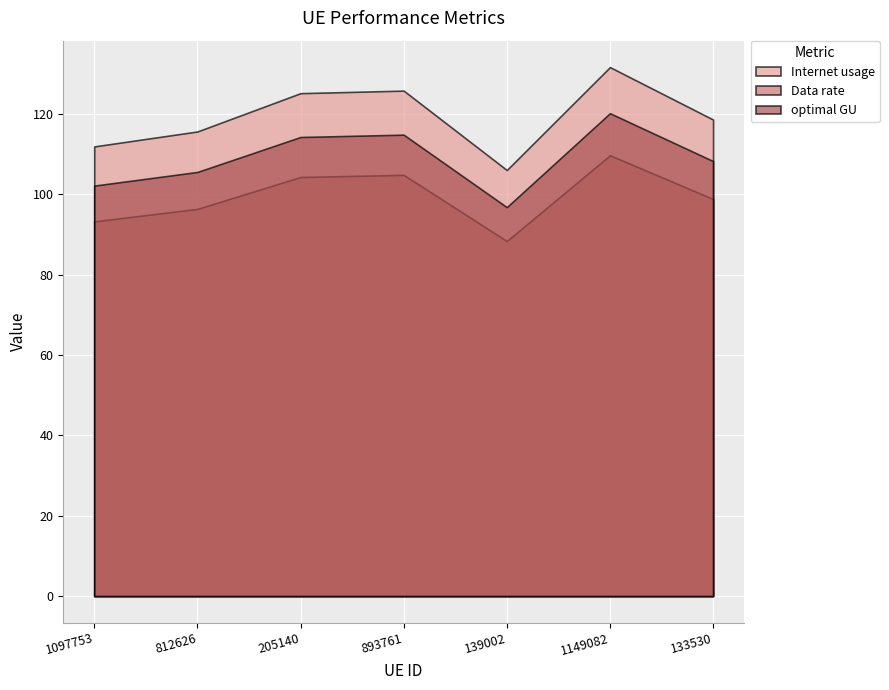

Reading left to right, transcribe all the data shown in this chart.

Internet usage: 111.9	115.6	125.1	125.8	106.0	131.6	118.6
Data rate: 93.2	96.3	104.3	104.8	88.4	109.7	98.8
optimal GU: 102.1	105.5	114.2	114.8	96.8	120.2	108.2